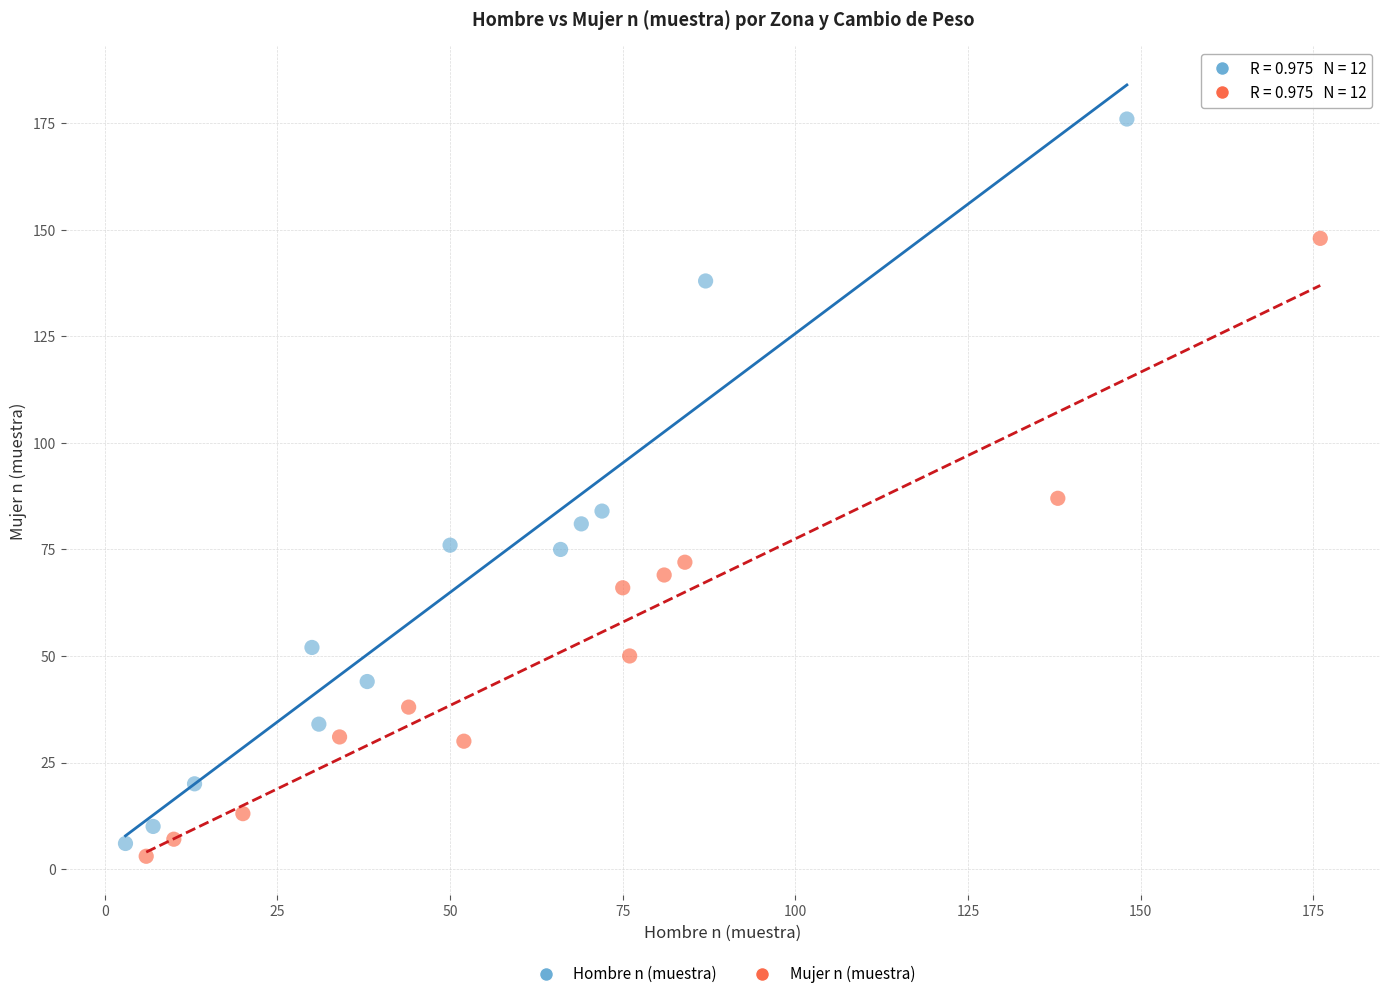

What are all the series names shown in the legend?

Hombre n (muestra), Mujer n (muestra)